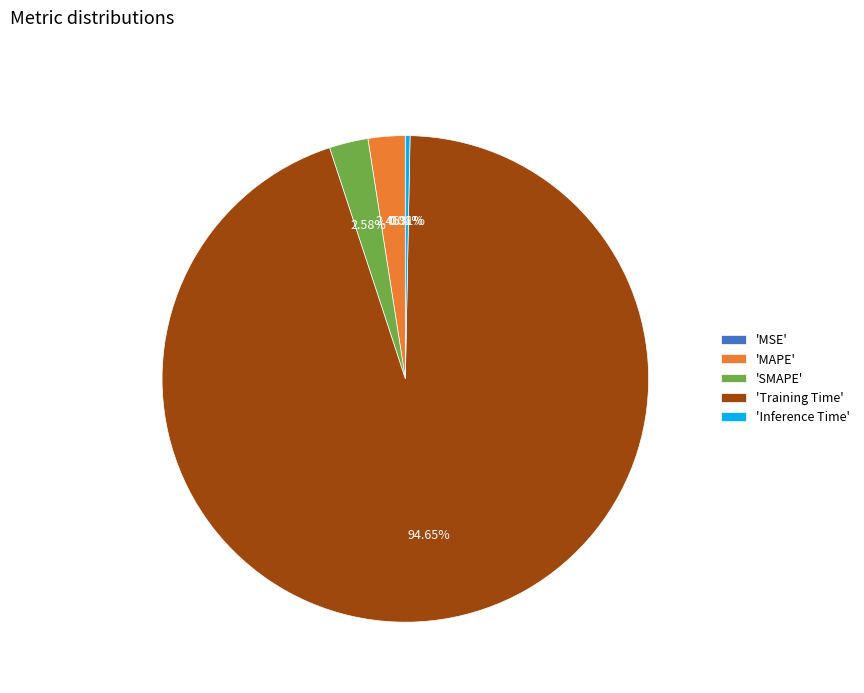

What is the largest slice in the pie chart?

'Training Time'